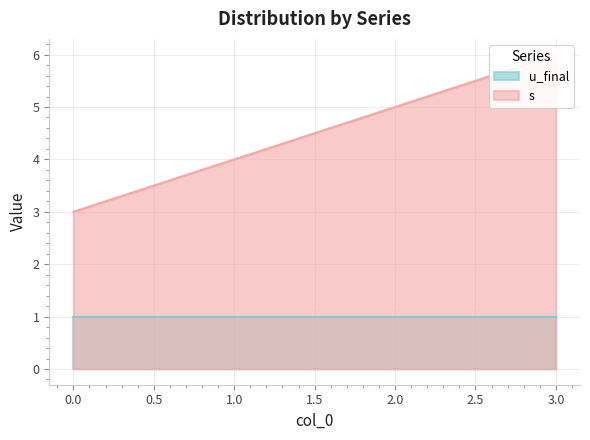

How many values exceed 5?

1